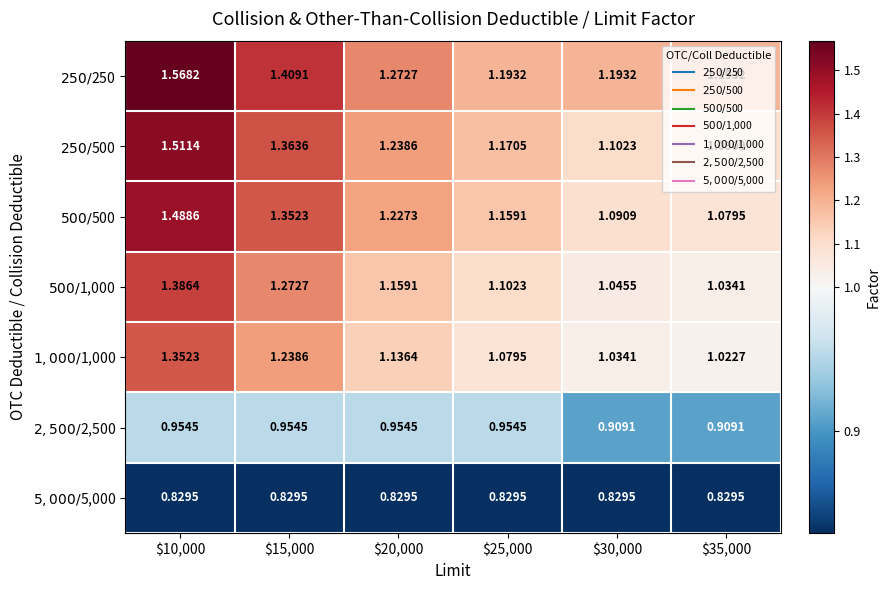

Count the number of data series in this chart.

7